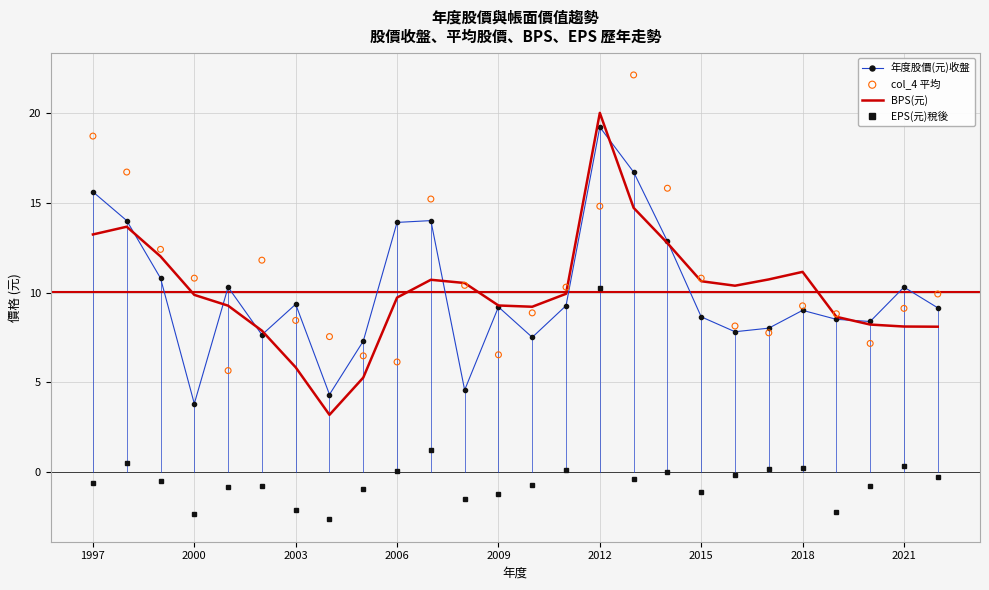

What are all the series names shown in the legend?

年度股價(元)收盤, BPS(元), EPS(元)稅後, col_4 平均